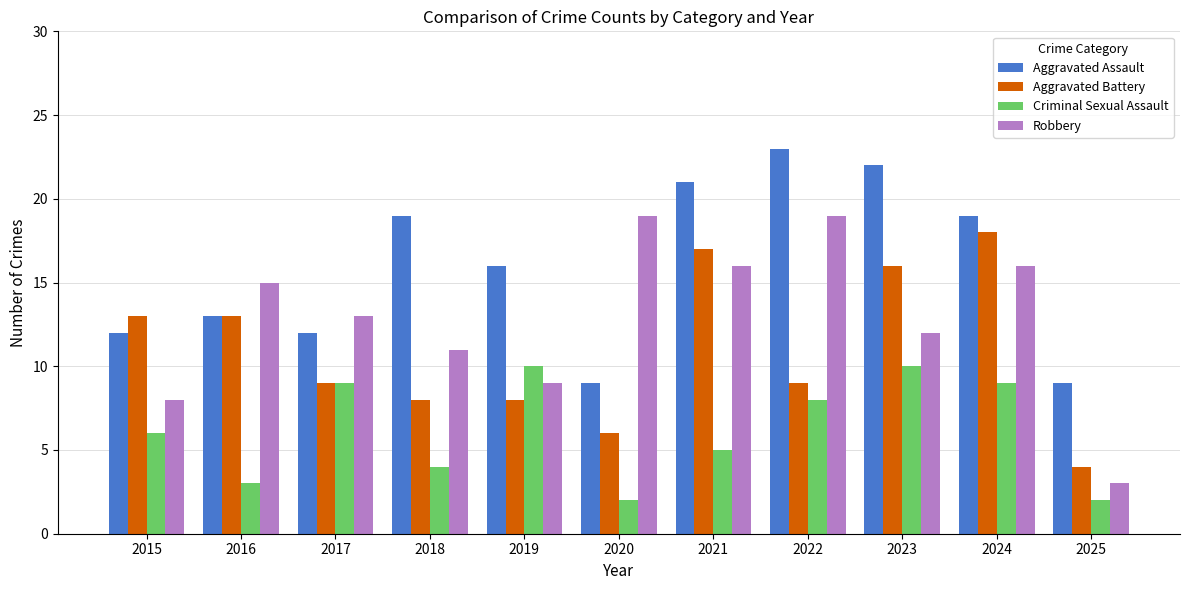

True or false: Aggravated Battery has a value of 22 at 2016.

False